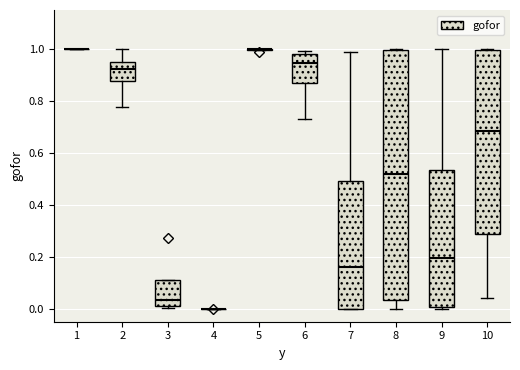

Reading left to right, transcribe this box plot: for each box, give where its median line is, the range the box spans, and where its two whiskers end, as read against the y-axis. The values are not printed on the chart, so give them approximately, as read against the axis.

1: box collapsed to a line at 1.00, whiskers 1.00 to 1.00
2: median 0.92, box 0.88 to 0.94, whiskers 0.78 to 1.00
3: median 0.04, box 0.02 to 0.10, whiskers 0.00 to 0.10
4: box collapsed to a line at 0.00, whiskers 0.00 to 0.00
5: box collapsed to a line at 1.00, whiskers 1.00 to 1.00
6: median 0.94, box 0.88 to 0.98, whiskers 0.74 to 1.00
7: median 0.16, box 0.00 to 0.50, whiskers 0.00 to 1.00
8: median 0.52, box 0.04 to 1.00, whiskers 0.00 to 1.00
9: median 0.20, box 0.00 to 0.54, whiskers 0.00 (just below the box's lower edge) to 1.00
10: median 0.68, box 0.28 to 1.00, whiskers 0.04 to 1.00